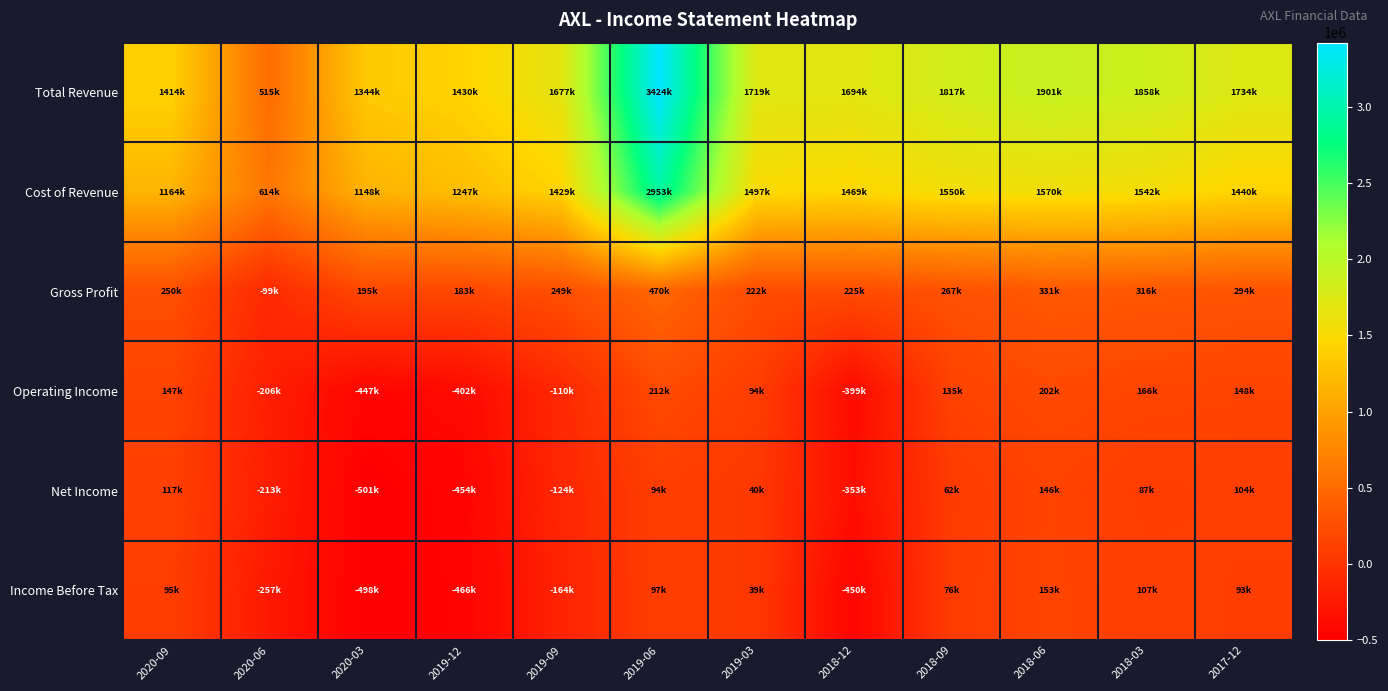

Reading left to right, list all the values displayed in this chart.

Total Revenue: 2020-09=1414100	2020-06=515300	2020-03=1343500	2019-12=1430000	2019-09=1677400	2019-06=3423500	2019-03=1719200	2018-12=1694100	2018-09=1817000	2018-06=1900900	2018-03=1858400	2017-12=1733900
Cost of Revenue: 2020-09=1164300	2020-06=614200	2020-03=1148200	2019-12=1246600	2019-09=1428700	2019-06=2953000	2019-03=1497000	2018-12=1468800	2018-09=1549600	2018-06=1569500	2018-03=1542100	2017-12=1439600
Gross Profit: 2020-09=249800	2020-06=-98900	2020-03=195300	2019-12=183400	2019-09=248700	2019-06=470500	2019-03=222200	2018-12=225300	2018-09=267400	2018-06=331400	2018-03=316300	2017-12=294300
Operating Income: 2020-09=146800	2020-06=-205600	2020-03=-446900	2019-12=-401600	2019-09=-109500	2019-06=211900	2019-03=94400	2018-12=-399100	2018-09=134600	2018-06=201600	2018-03=165500	2017-12=147800
Net Income: 2020-09=117200	2020-06=-213200	2020-03=-501300	2019-12=-454400	2019-09=-124200	2019-06=94100	2019-03=40400	2018-12=-352900	2018-09=61800	2018-06=146200	2018-03=87200	2017-12=103900
Income Before Tax: 2020-09=94700	2020-06=-257100	2020-03=-497900	2019-12=-465900	2019-09=-164500	2019-06=97400	2019-03=38700	2018-12=-450100	2018-09=75500	2018-06=153300	2018-03=107400	2017-12=93400